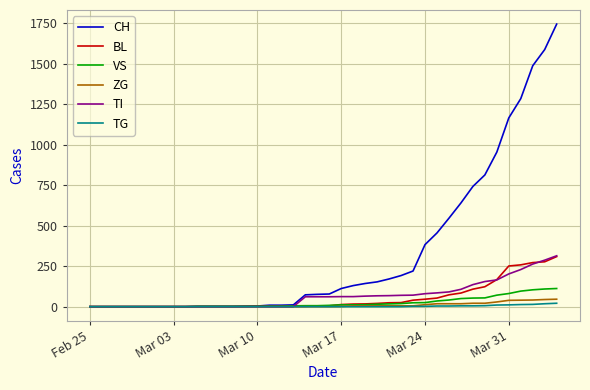

Which series has the largest range (max minus min)?

CH